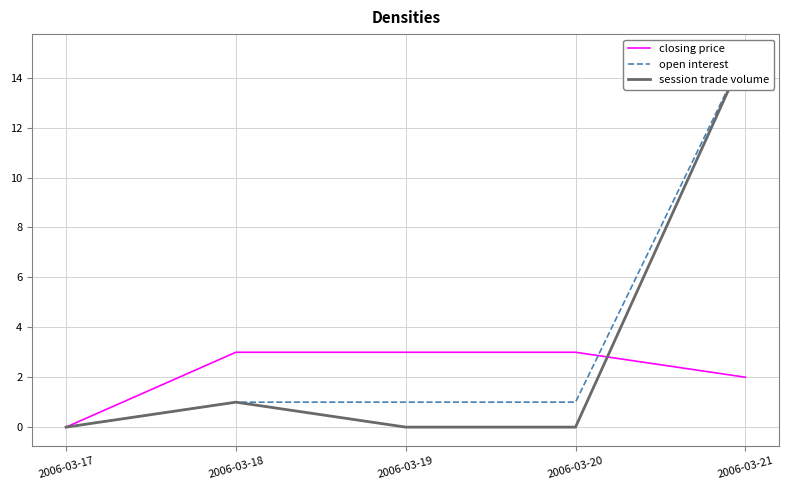

How many lines are shown in the chart?

3